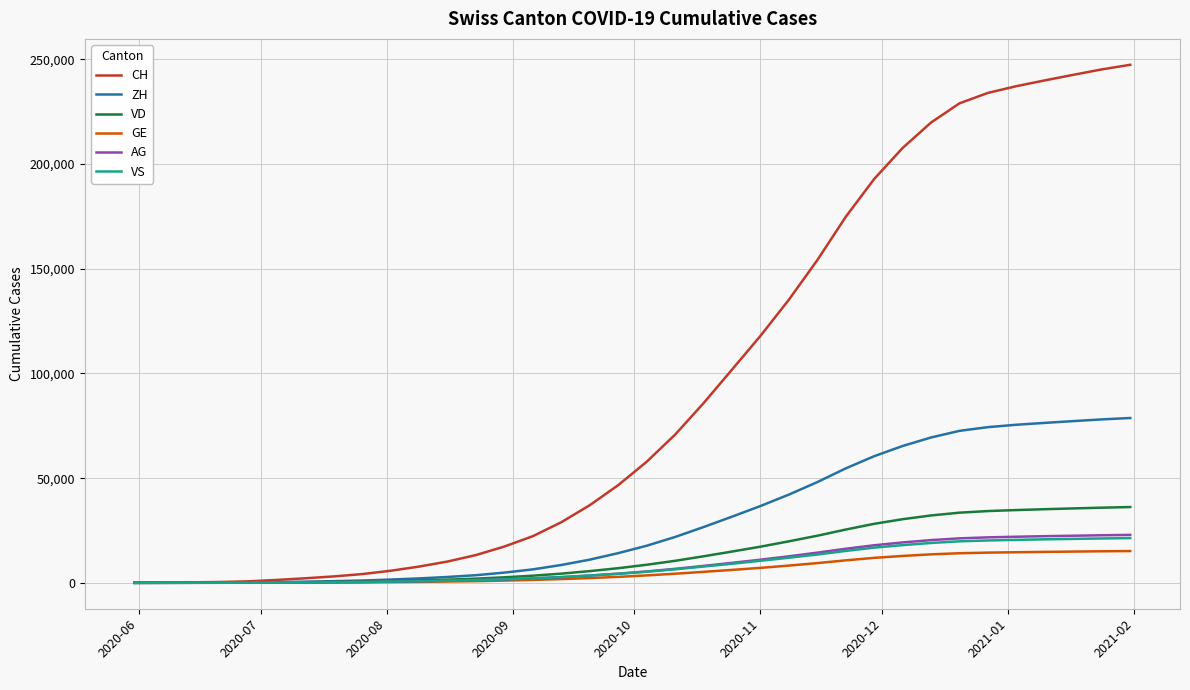

What is the maximum value for AG?

22907